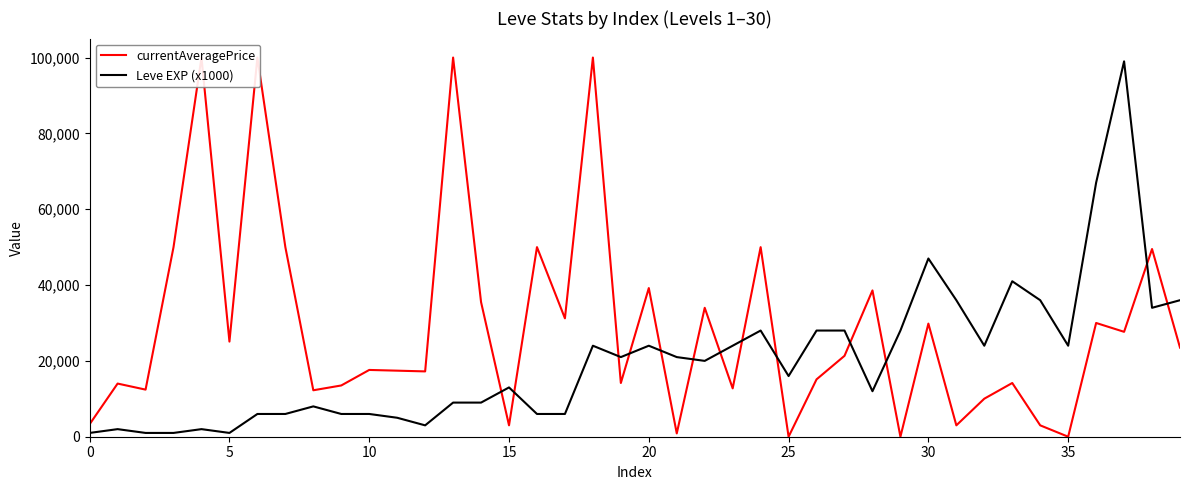

What is the average value of the Leve EXP (x1000) series?

20225